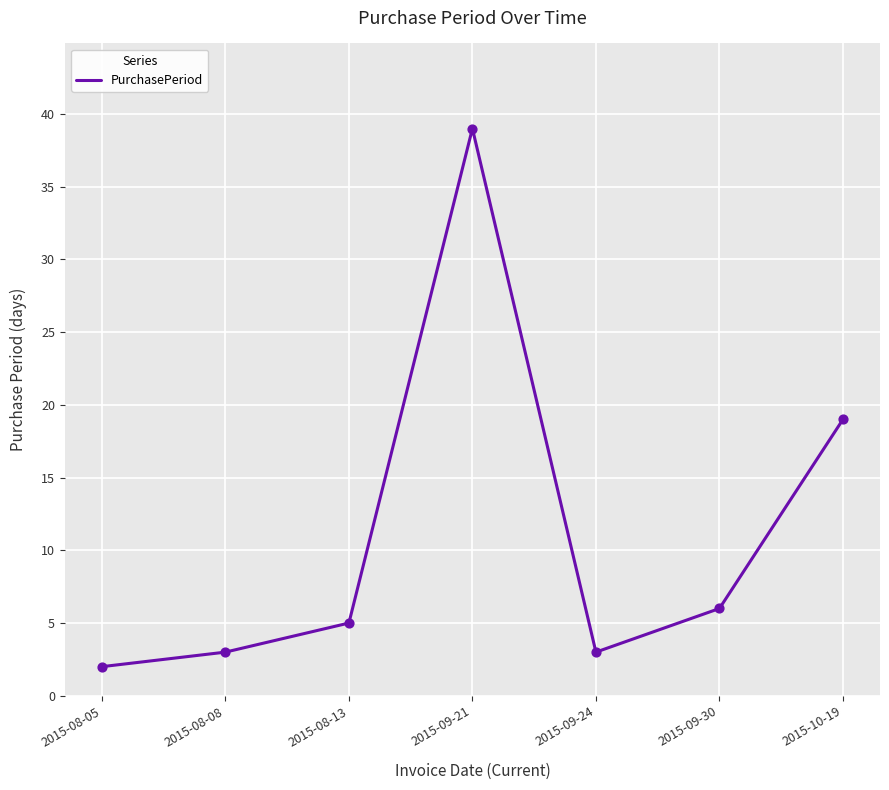

What is the change in value from 2015-09-21 to 2015-09-24?

-36